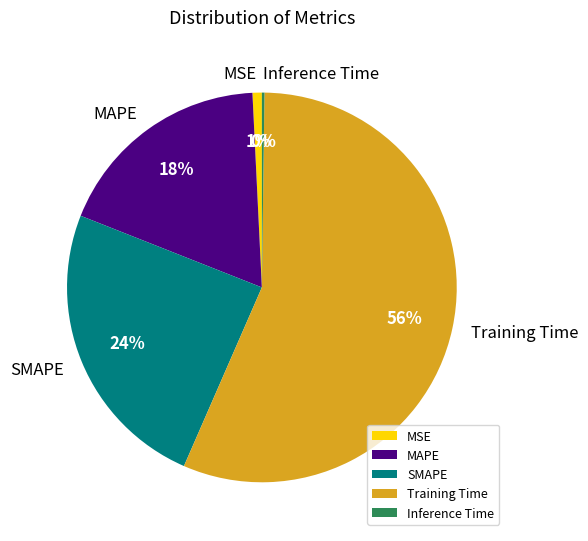

To the nearest percent, what is the average slice percentage?

20%